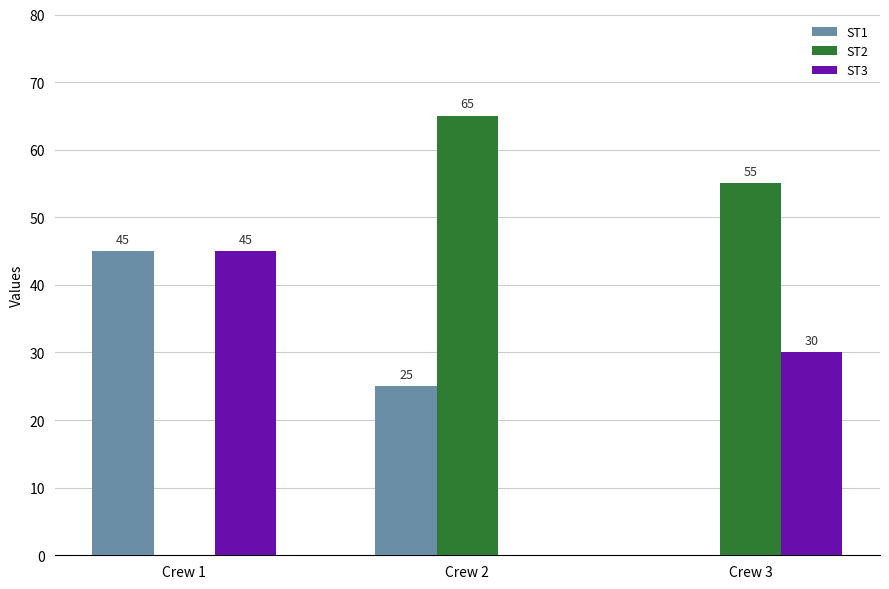

What is the approximate value of ST1 at Crew 2, to the nearest 5?

25